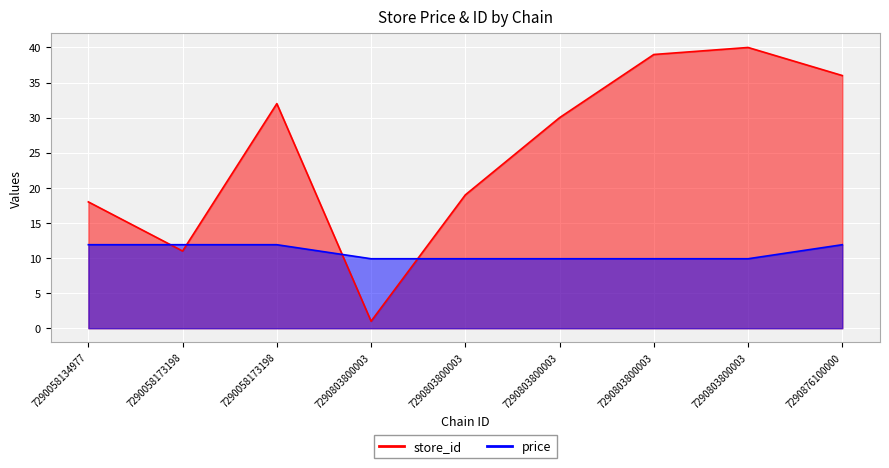

Between 7290058173198 and 7290876100000, which series saw the biggest shift?

store_id